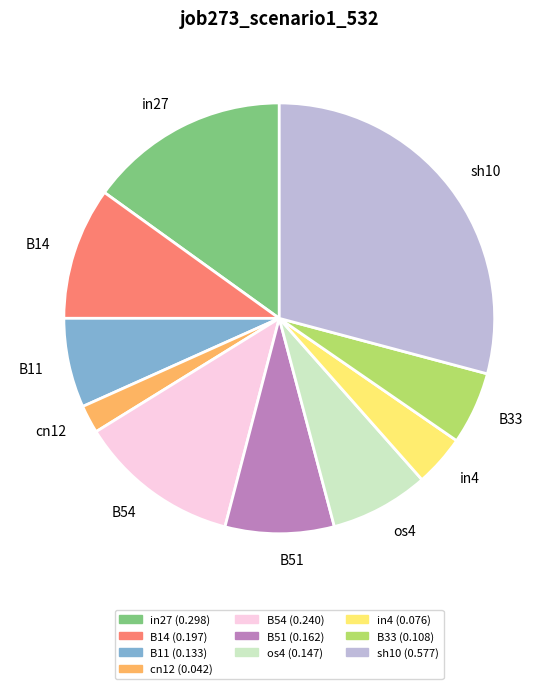

How many slices are in this pie chart?

10